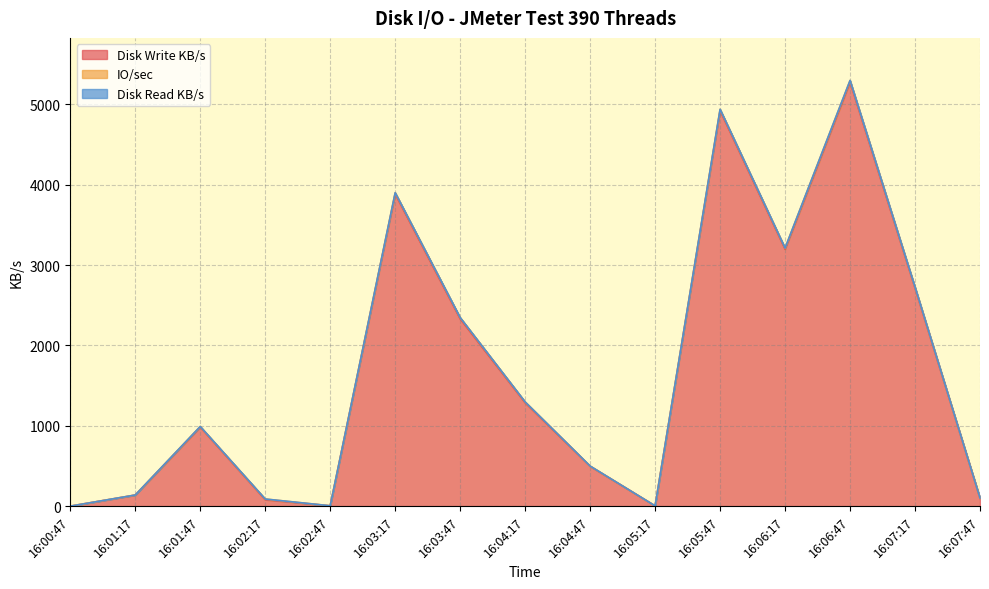

What is the difference between the maximum and second lowest values in the Disk Write KB/s series?

5275.8